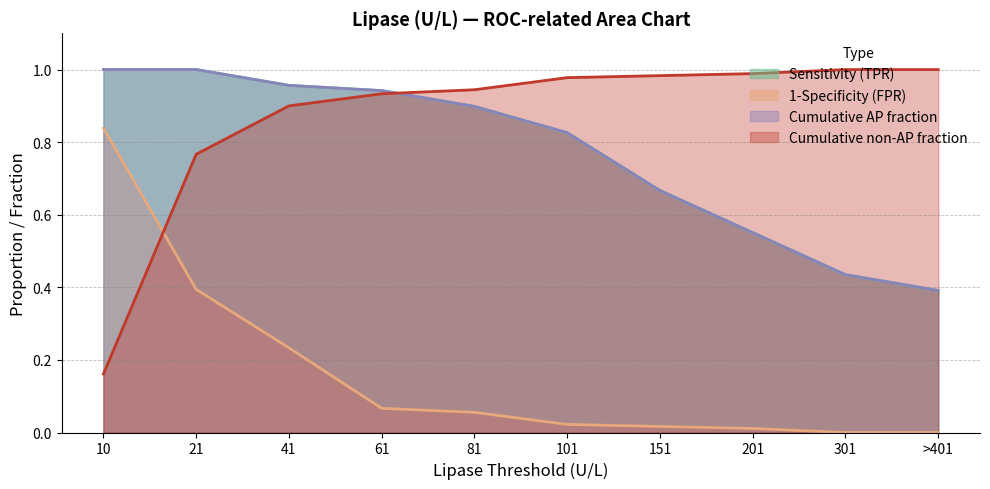

What is the spread (max minus min) of values at 10?

0.8